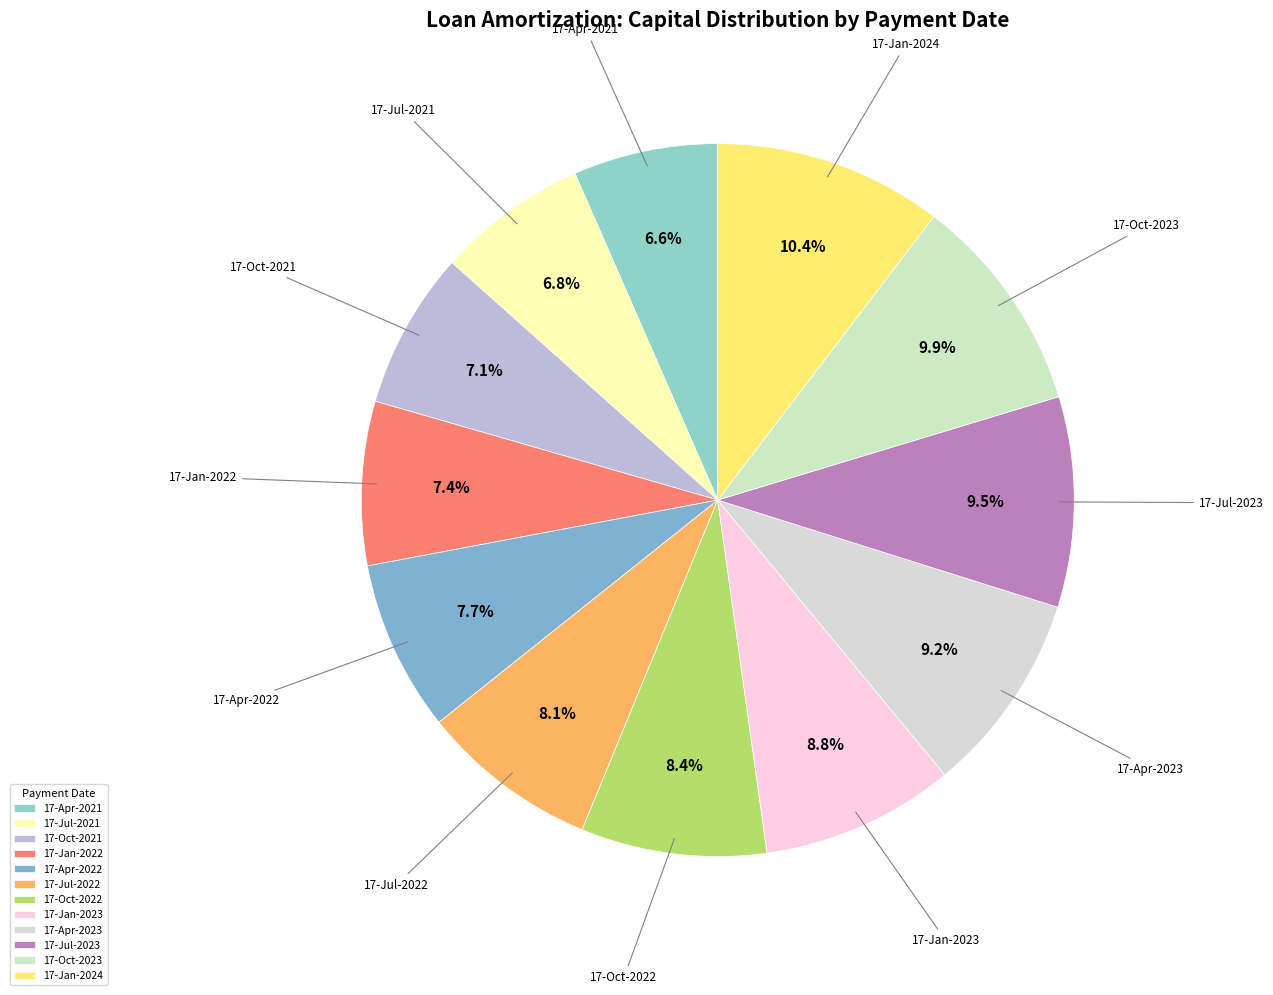

Count the number of slices in the pie.

12